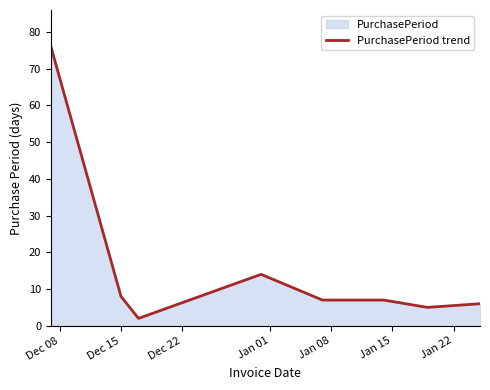

What is the greatest value displayed?

76